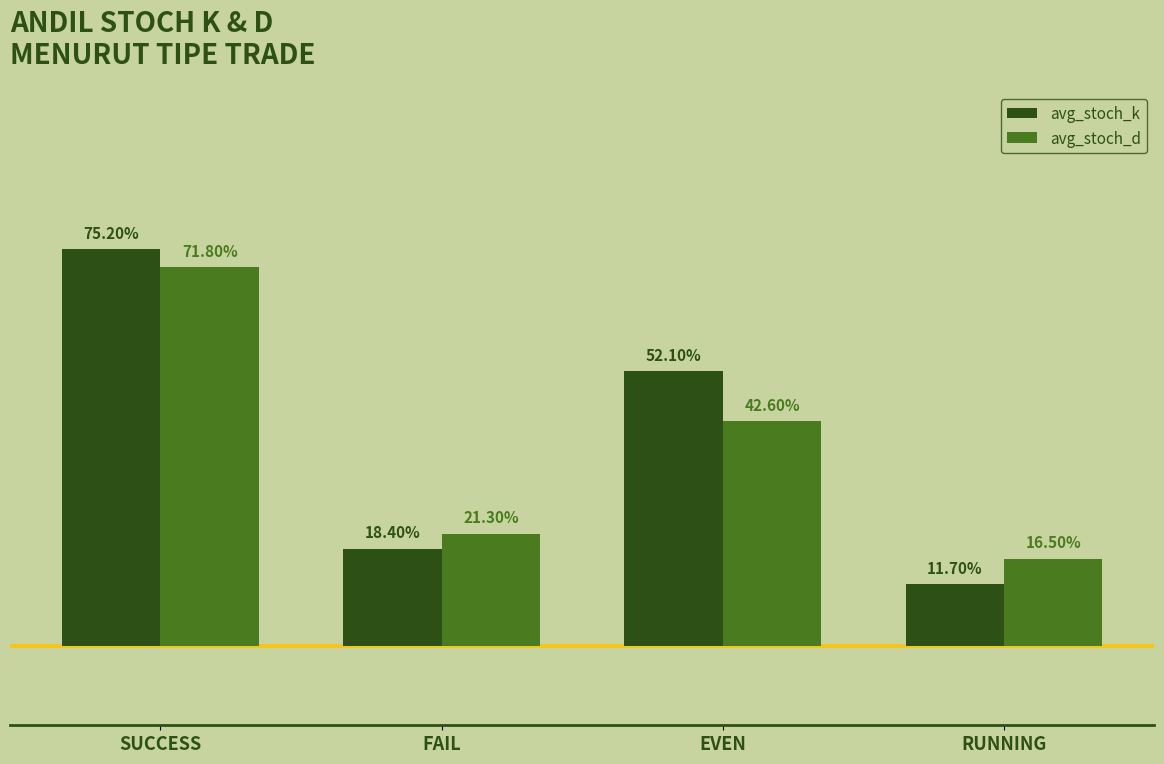

Rank the series by their maximum value, from highest to lowest.

avg_stoch_k, avg_stoch_d